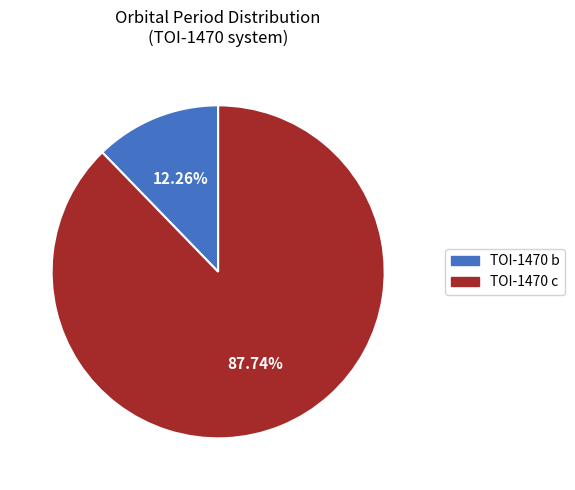

Do TOI-1470 c and TOI-1470 b together represent more than half of the pie?

Yes